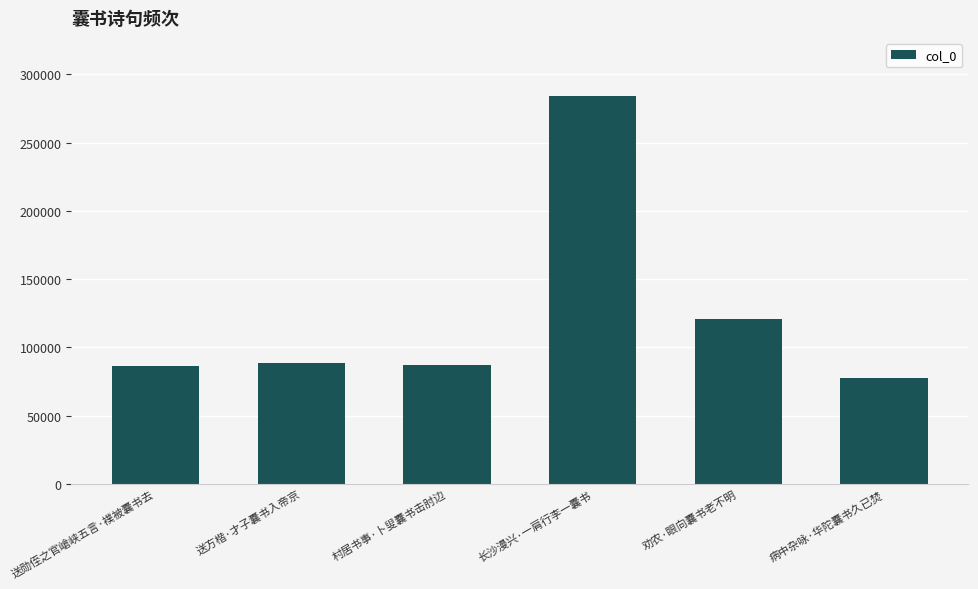

What value does the data have at 劝农·眼向囊书老不明?

120370